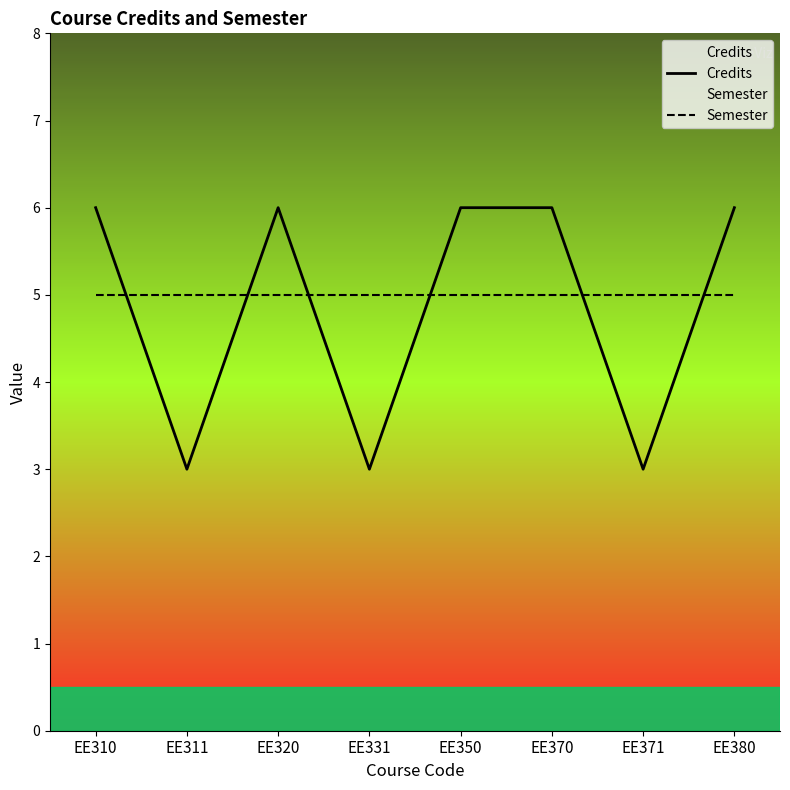

What are all the series names shown in the legend?

Credits, Semester